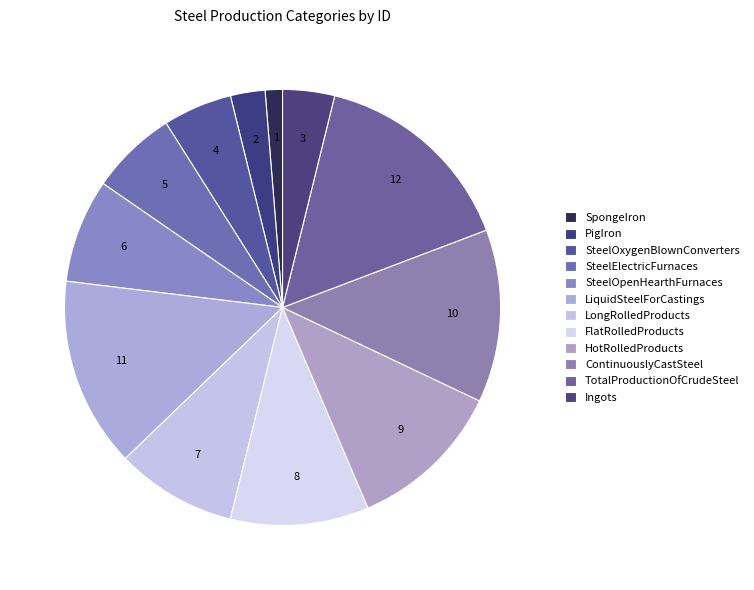

To the nearest percent, what percentage of the pie is ContinuouslyCastSteel?

13%